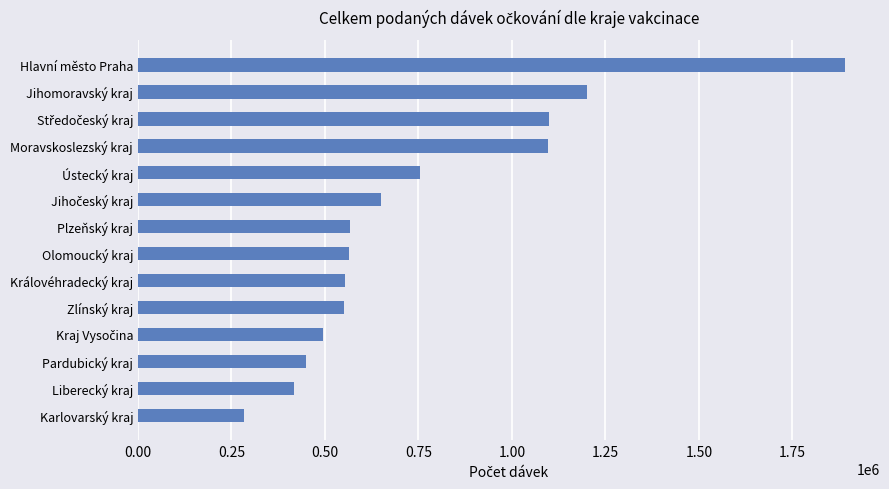

What is the sum of the values at Moravskoslezský kraj and Pardubický kraj?

1546677